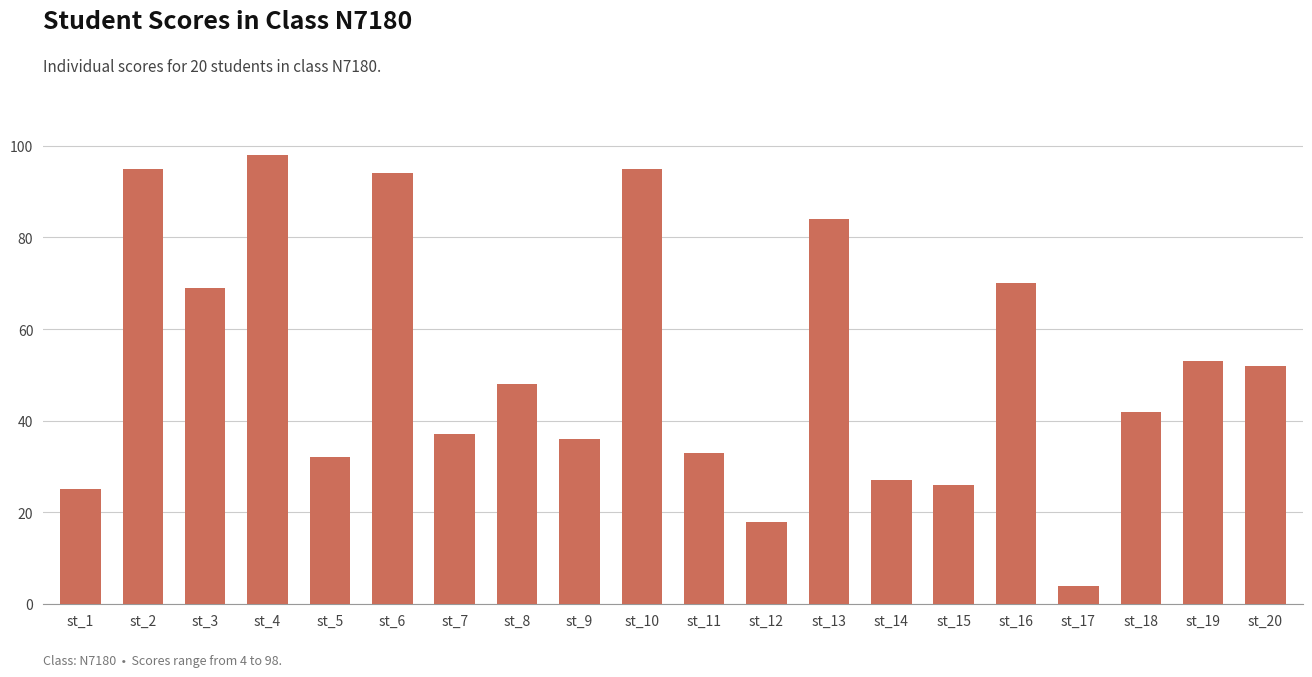

The chart shows a value of 26 at st_12. True or false?

False